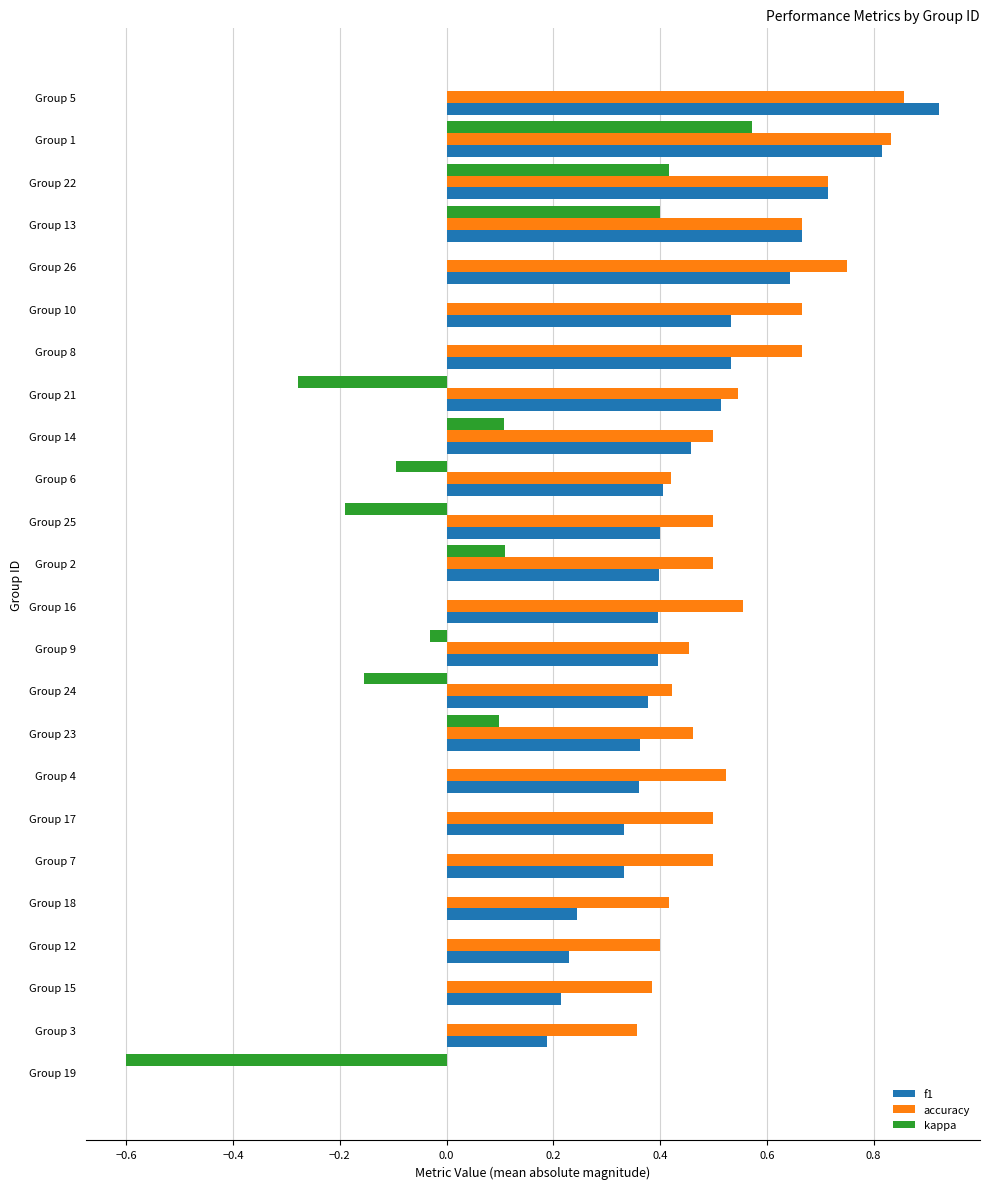

Which series has the largest total across all categories?

accuracy